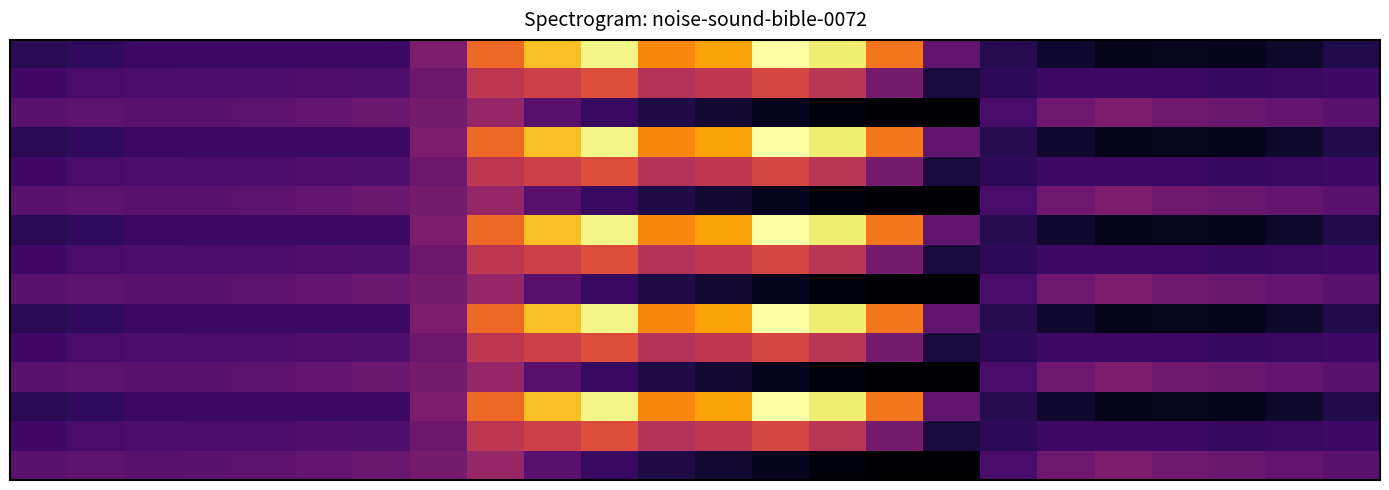

At which category does the chart reach its peak across all series?

13